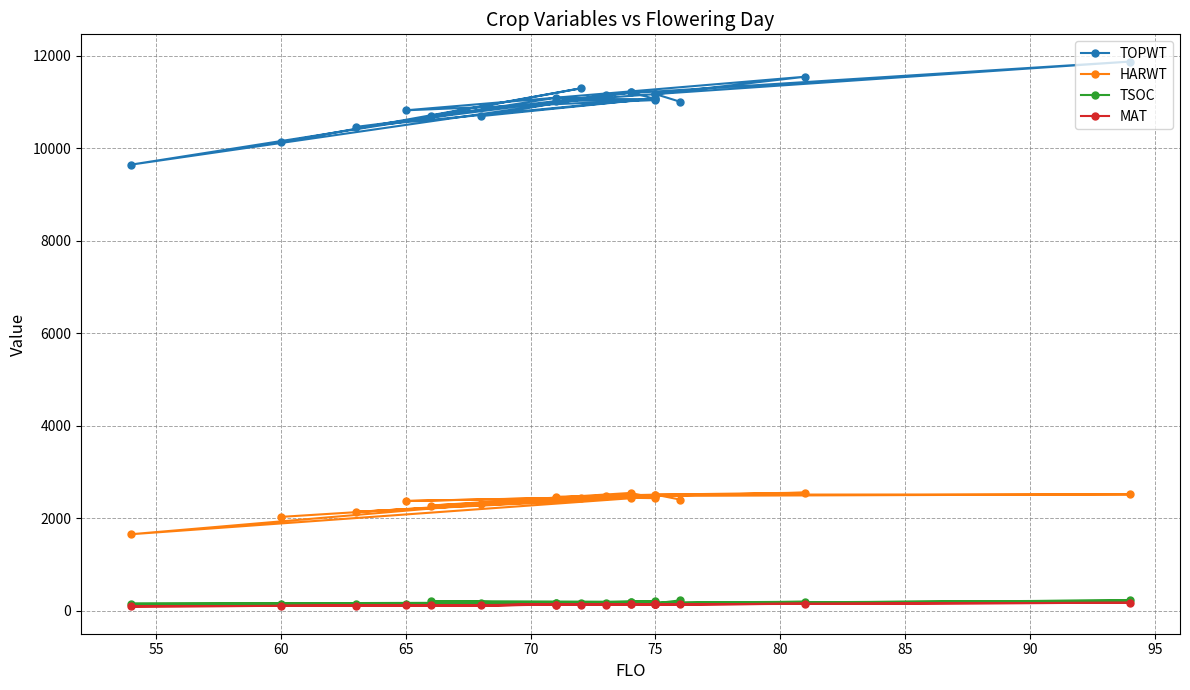

True or false: HARWT and TSOC intersect in this chart.

False